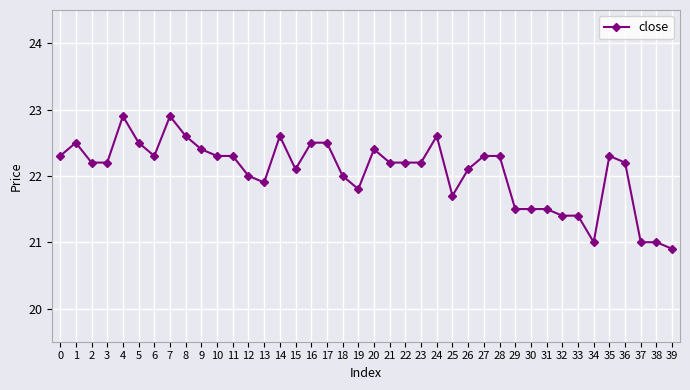

What is the ratio of the value at 12 to the value at 39?

1.1